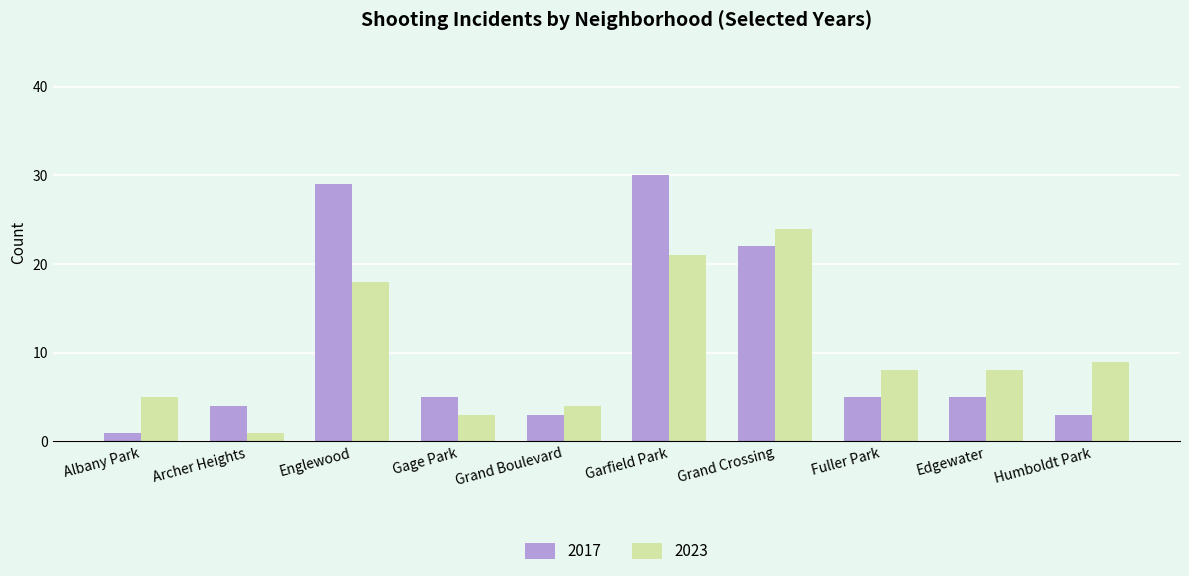

How many data points does each series have?

10